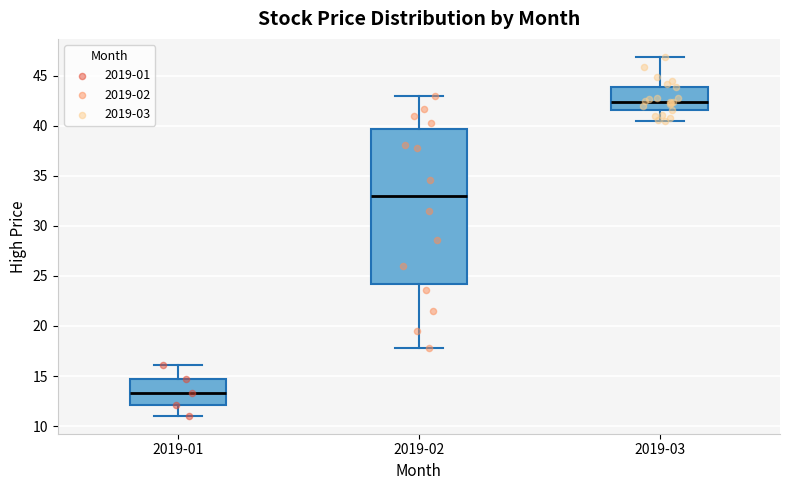

Which box has the lowest median line?

2019-01